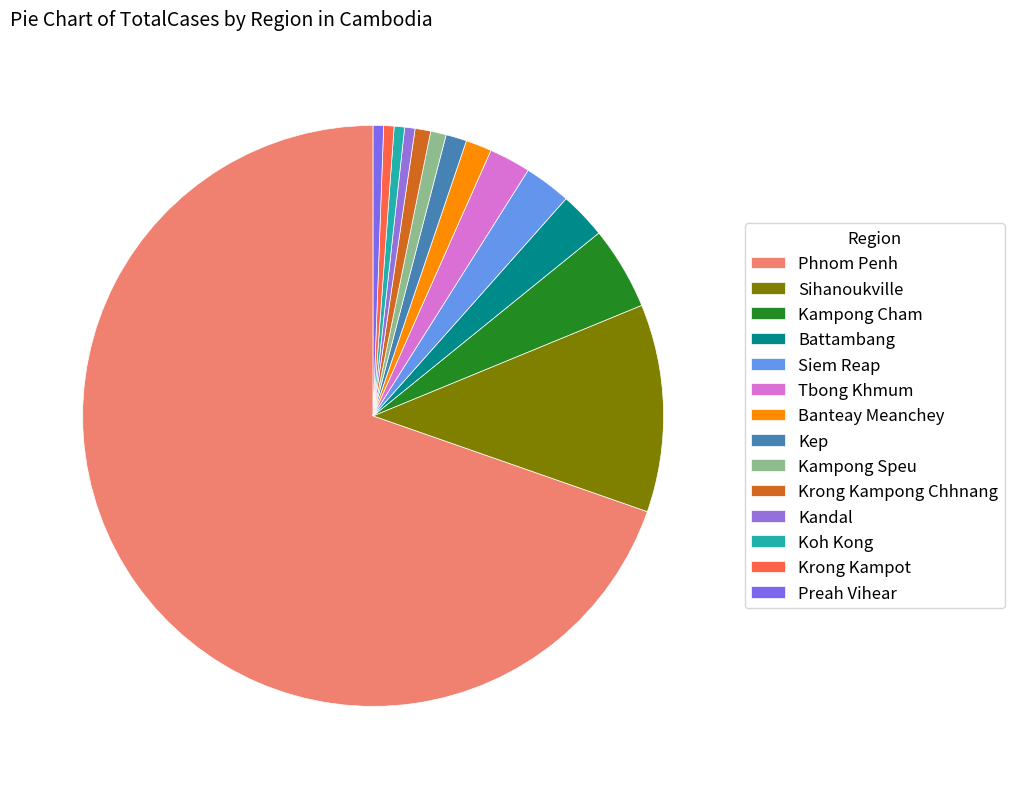

The Phnom Penh slice represents 78% of the pie. True or false?

False